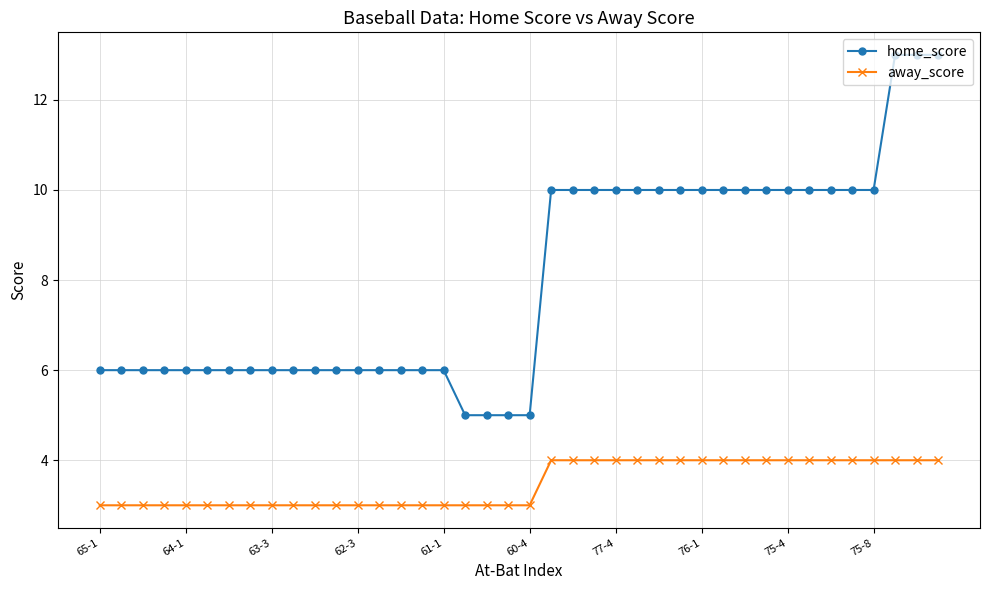

Does the chart display data point markers on the line(s)?

Yes